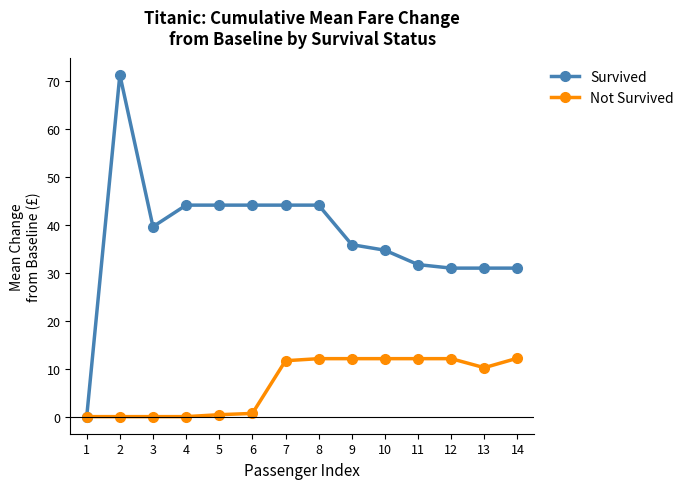

Which series changed the most between 3 and 10?

Not Survived